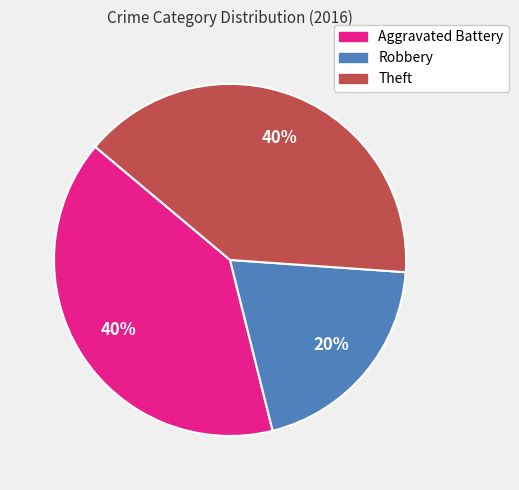

To the nearest percent, what percentage of the pie is Robbery?

20%